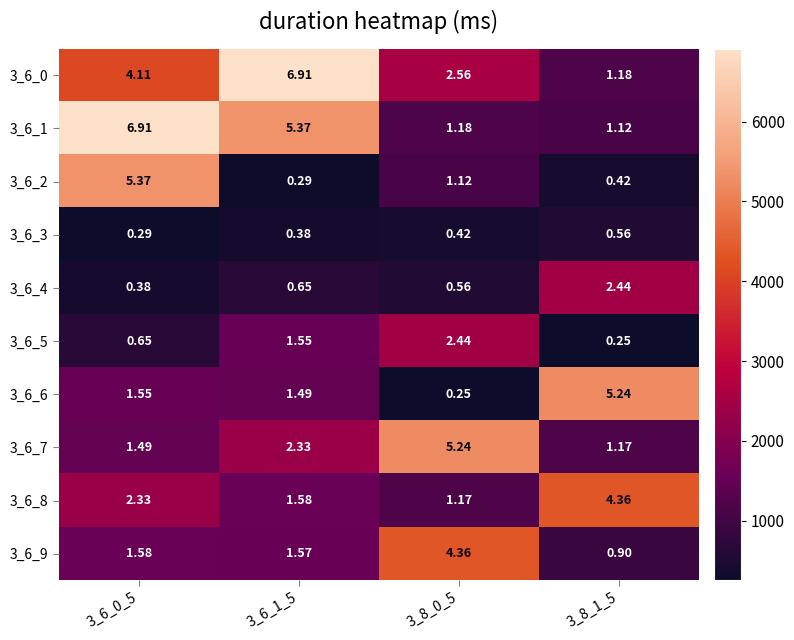

Count the number of categories in the chart.

4